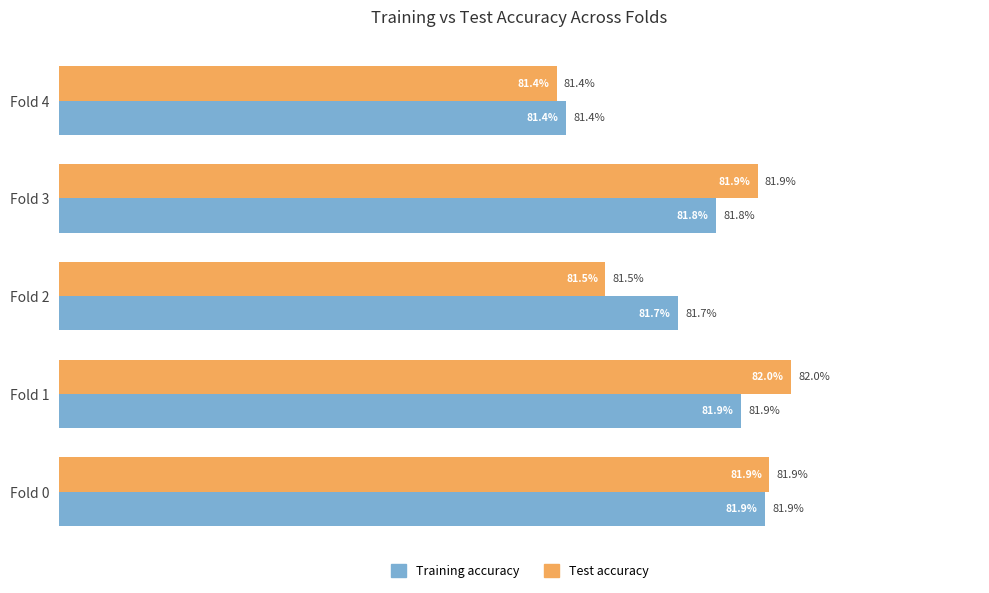

What are all the series names shown in the legend?

Training accuracy, Test accuracy